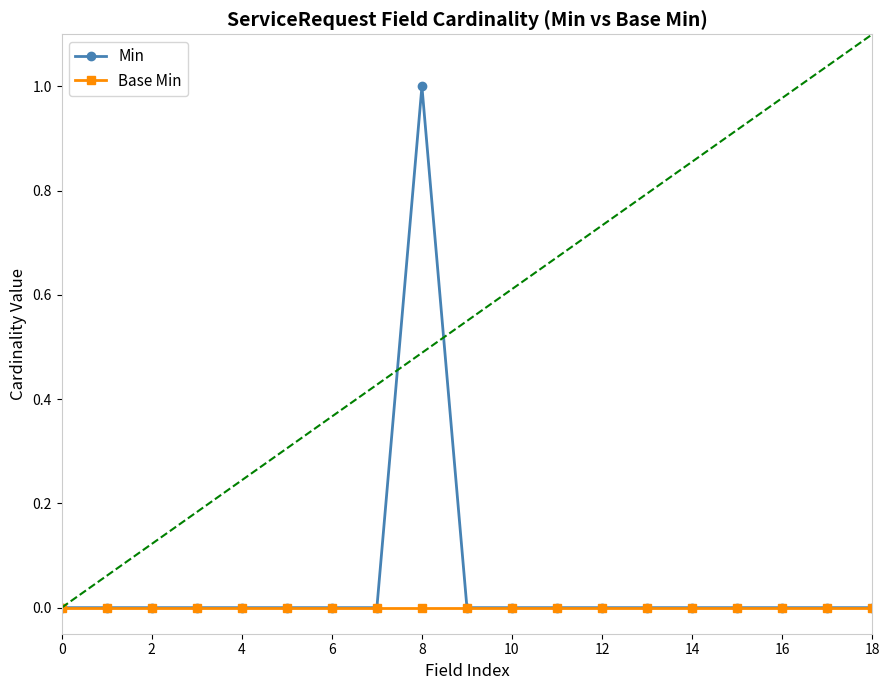

Reading left to right, list all the values displayed in this chart.

Min: 0	0	0	0	0	0	0	0	1	0	0	0	0	0	0	0	0	0	0
Base Min: 0	0	0	0	0	0	0	0	0	0	0	0	0	0	0	0	0	0	0